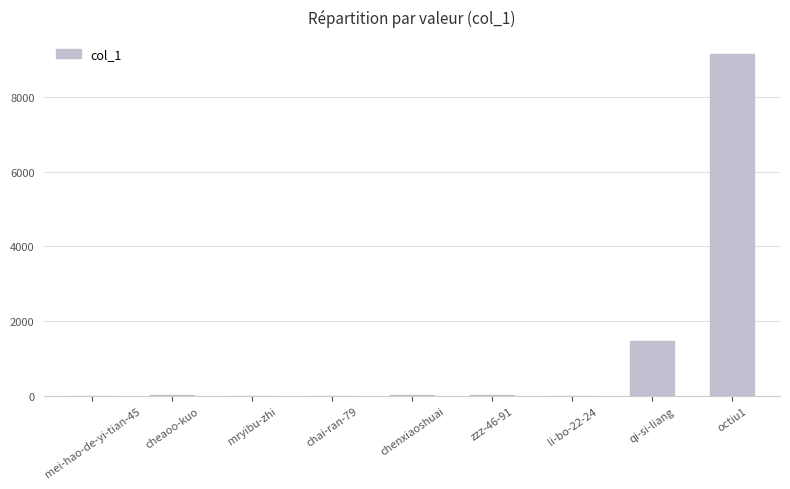

True or false: the data shows 1481 at qi-si-liang.

True